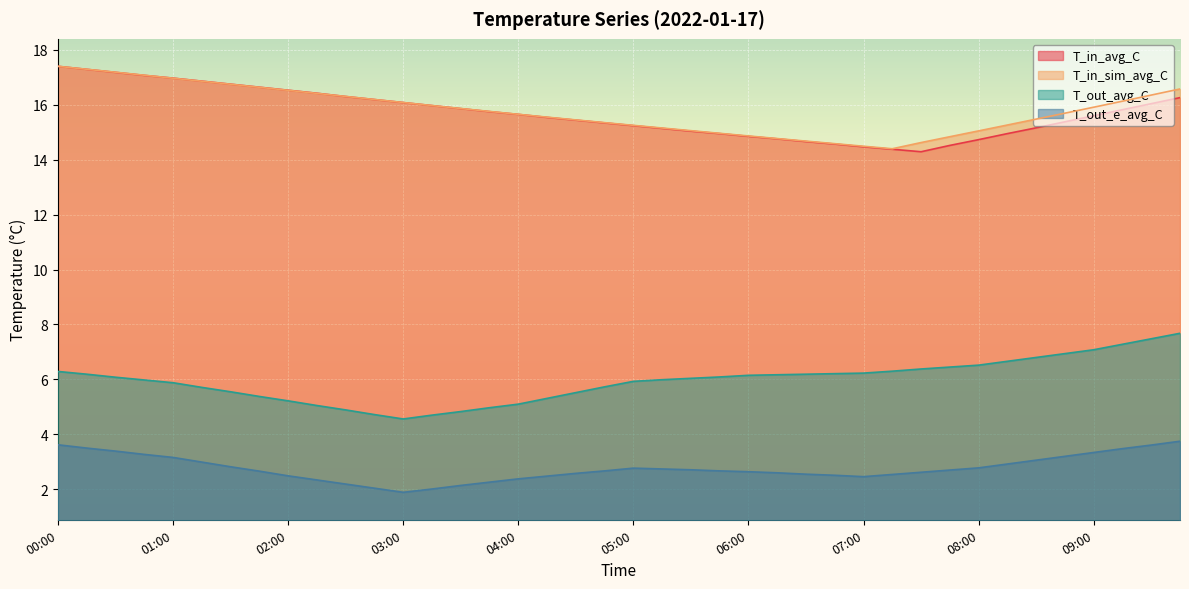

Which series has the largest range (max minus min)?

T_out_avg_C